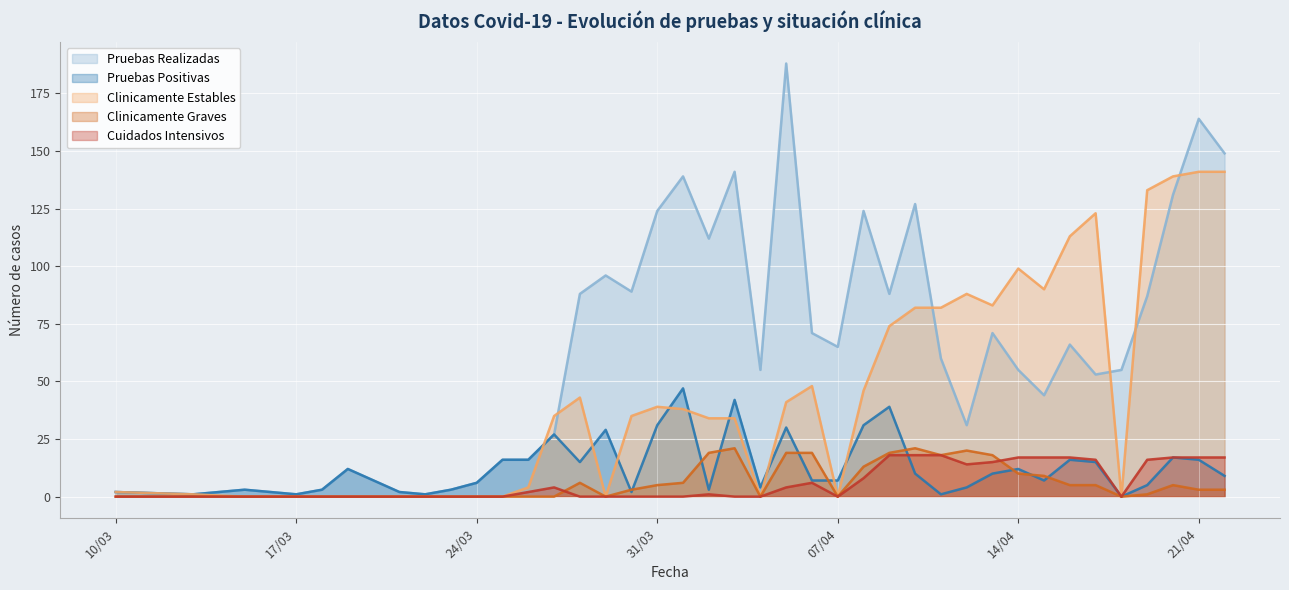

Which series has the largest range (max minus min)?

Pruebas Realizadas